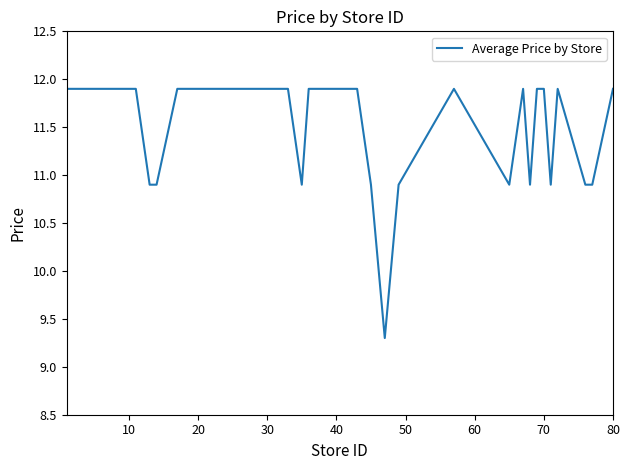

What is the minimum value shown in the chart?

9.3